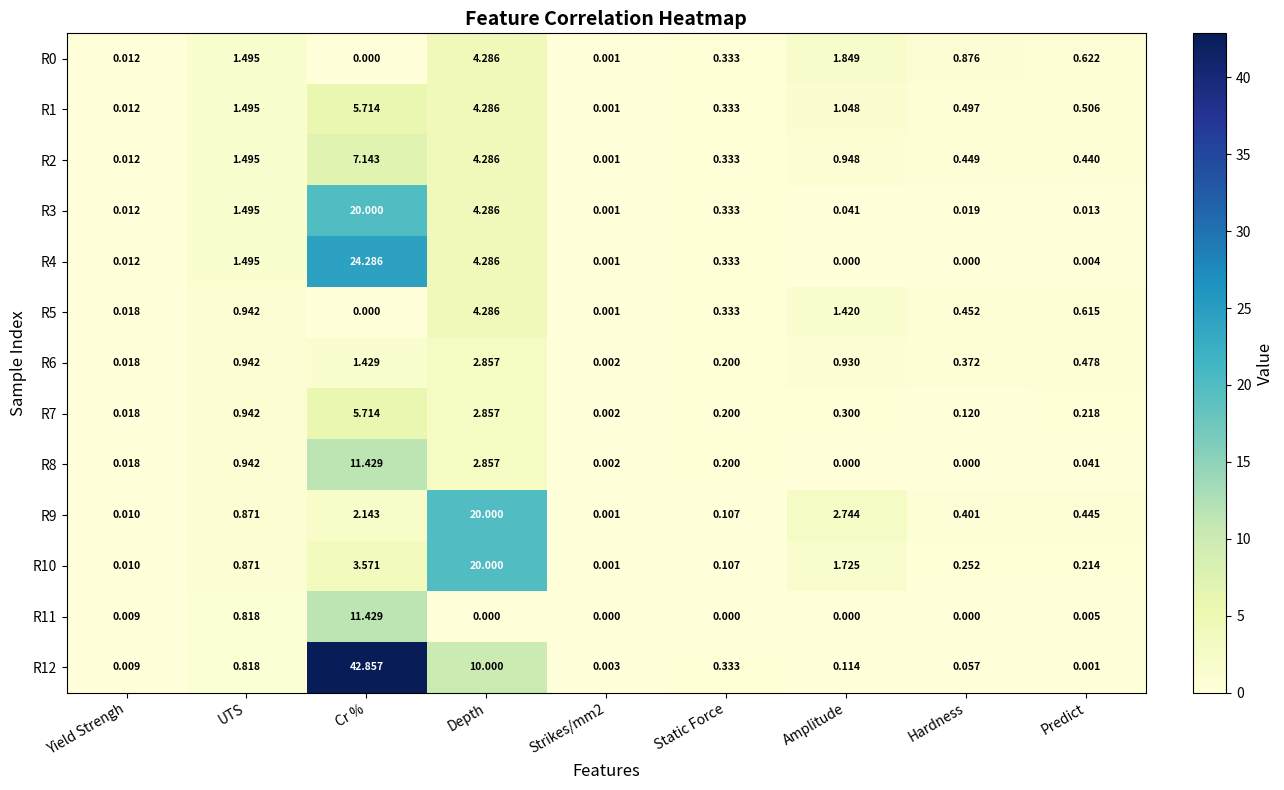

Is the value of R11 at Static Force greater than the value of R7 at Strikes/mm2?

No